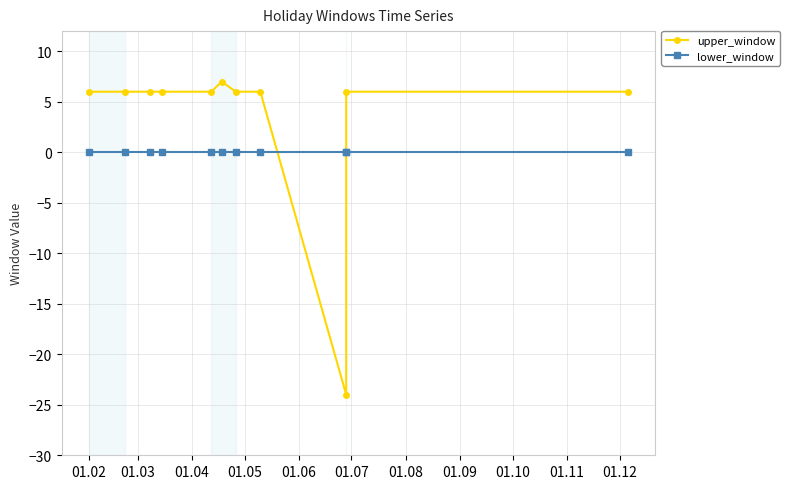

What are all the series names shown in the legend?

upper_window, lower_window